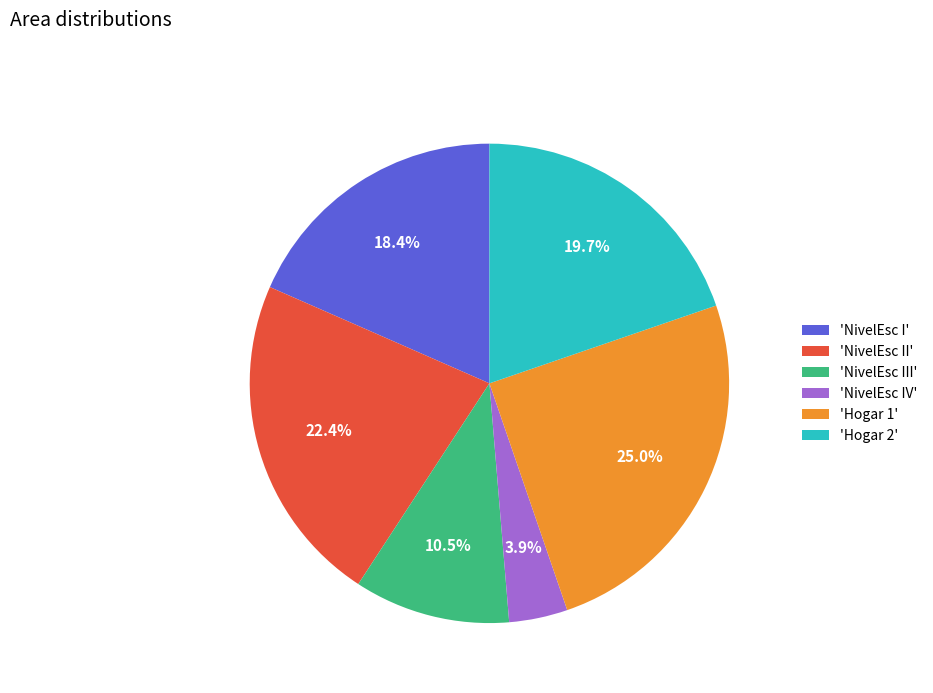

Between 'Hogar 1' and 'NivelEsc IV', which is larger?

'Hogar 1'